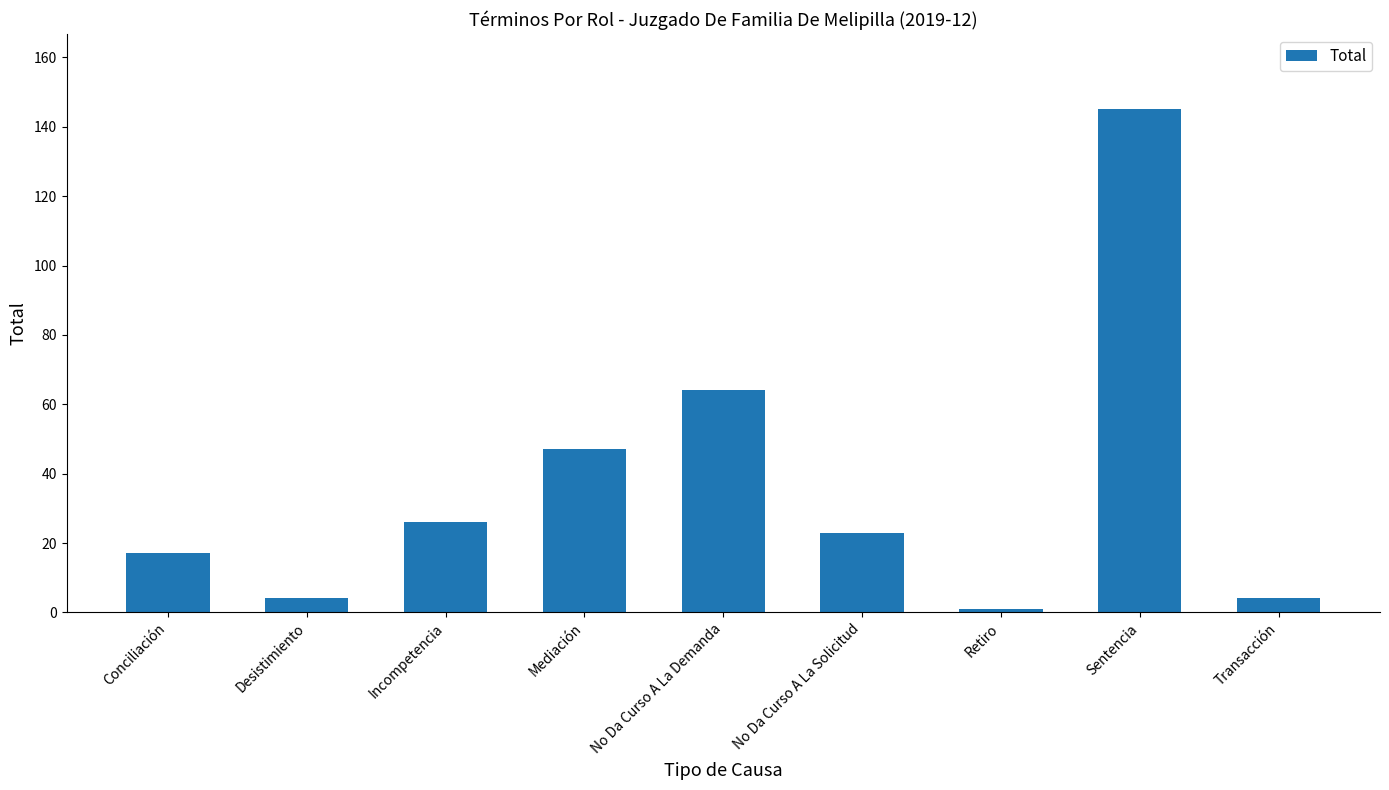

Between Desistimiento and Incompetencia, which is larger?

Incompetencia